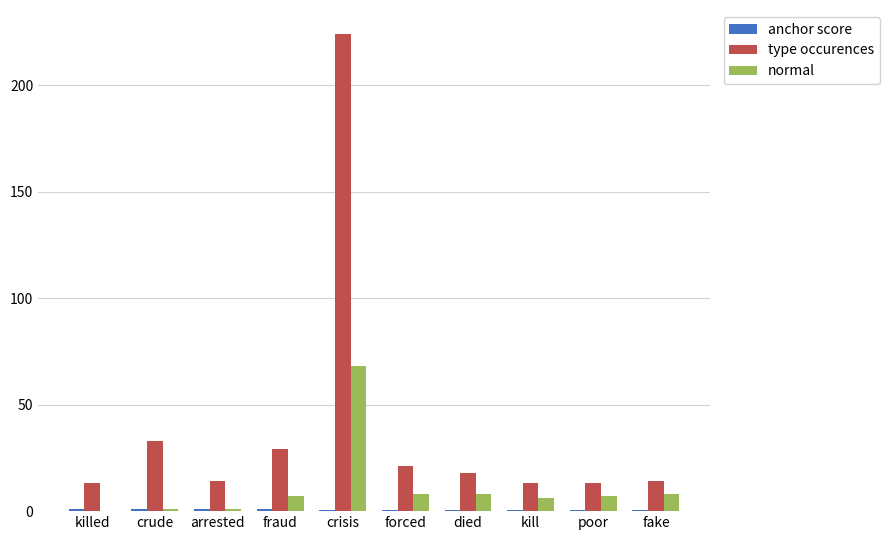

True or false: type occurences has a value of 224.0 at crisis.

True